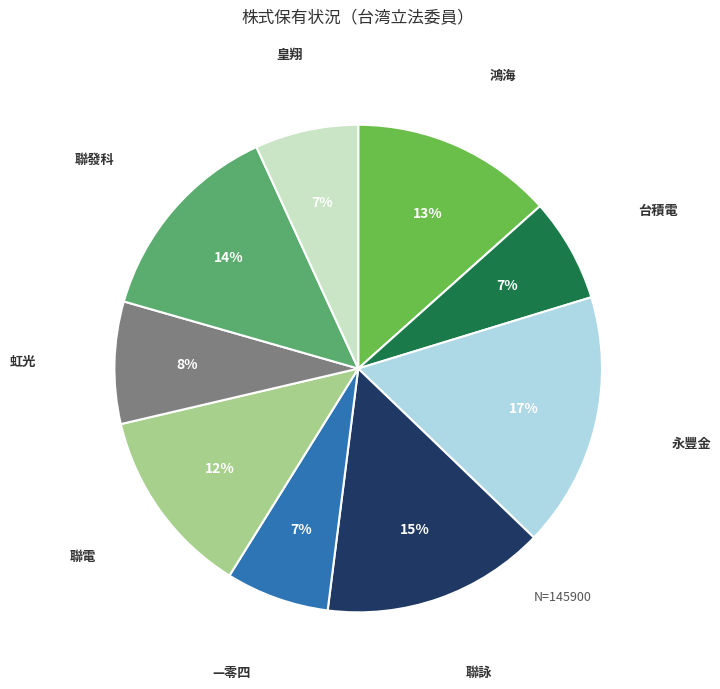

Approximately how many times larger is the value at —零四 compared to 台積電?

1.0